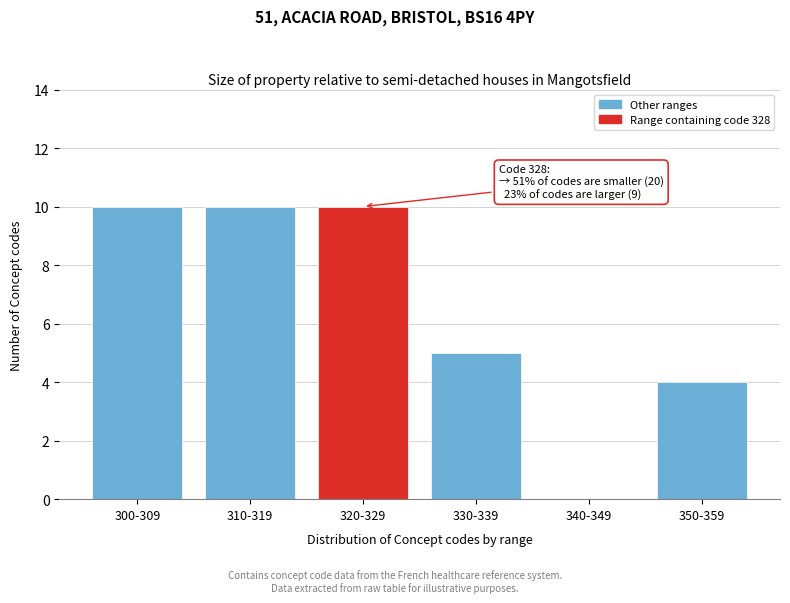

Reading right to left, list all the values displayed in this chart.

350-359=4	340-349=0	330-339=5	320-329=10	310-319=10	300-309=10